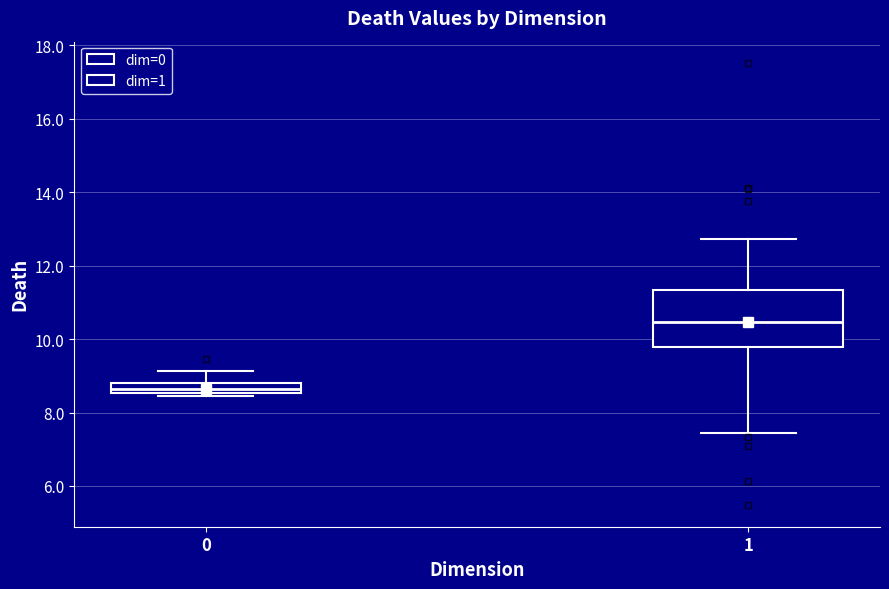

Which box's median line is the highest?

1